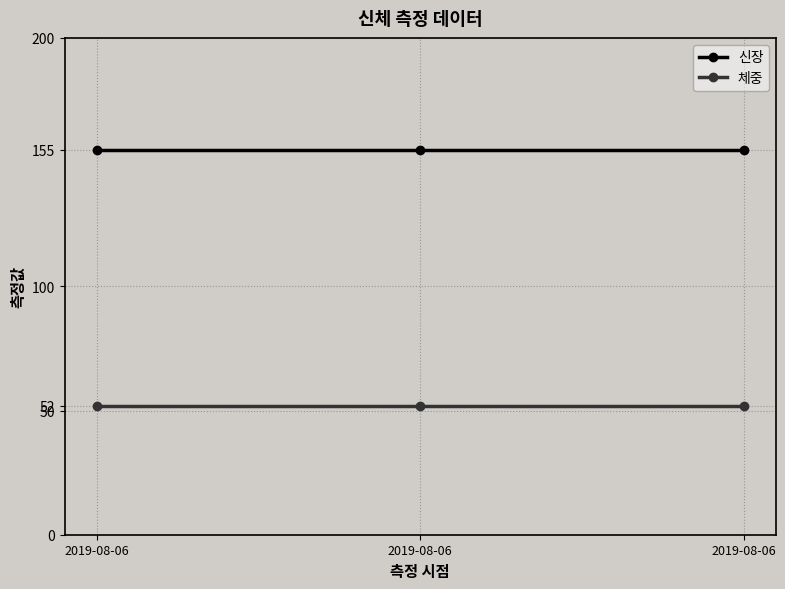

Reading left to right, extract all data points from this chart.

신장: 155	155	155
체중: 52	52	52